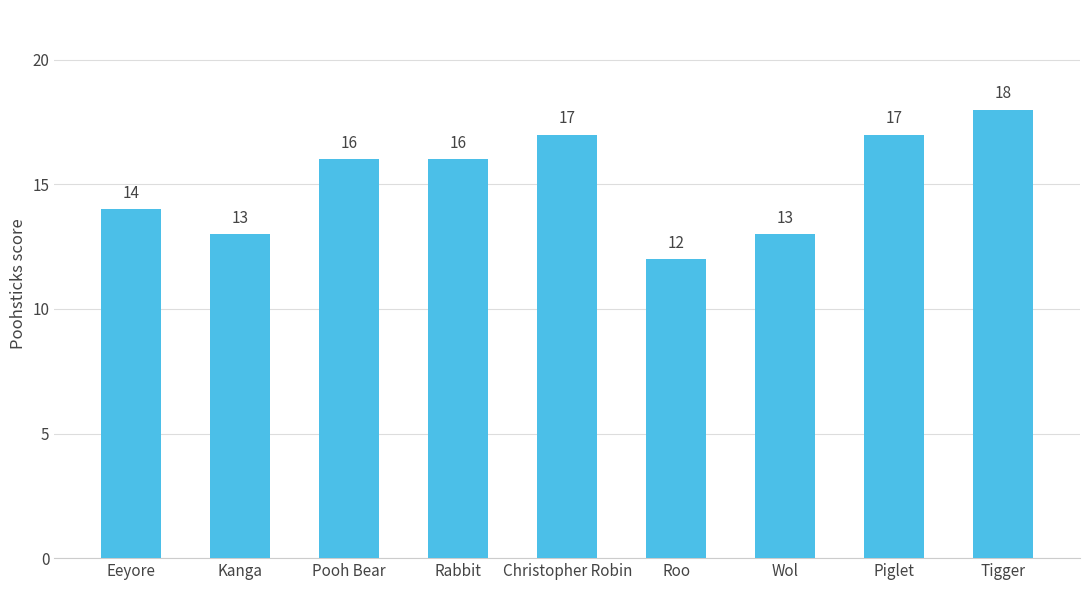

Reading left to right, extract all data points from this chart.

14	13	16	16	17	12	13	17	18